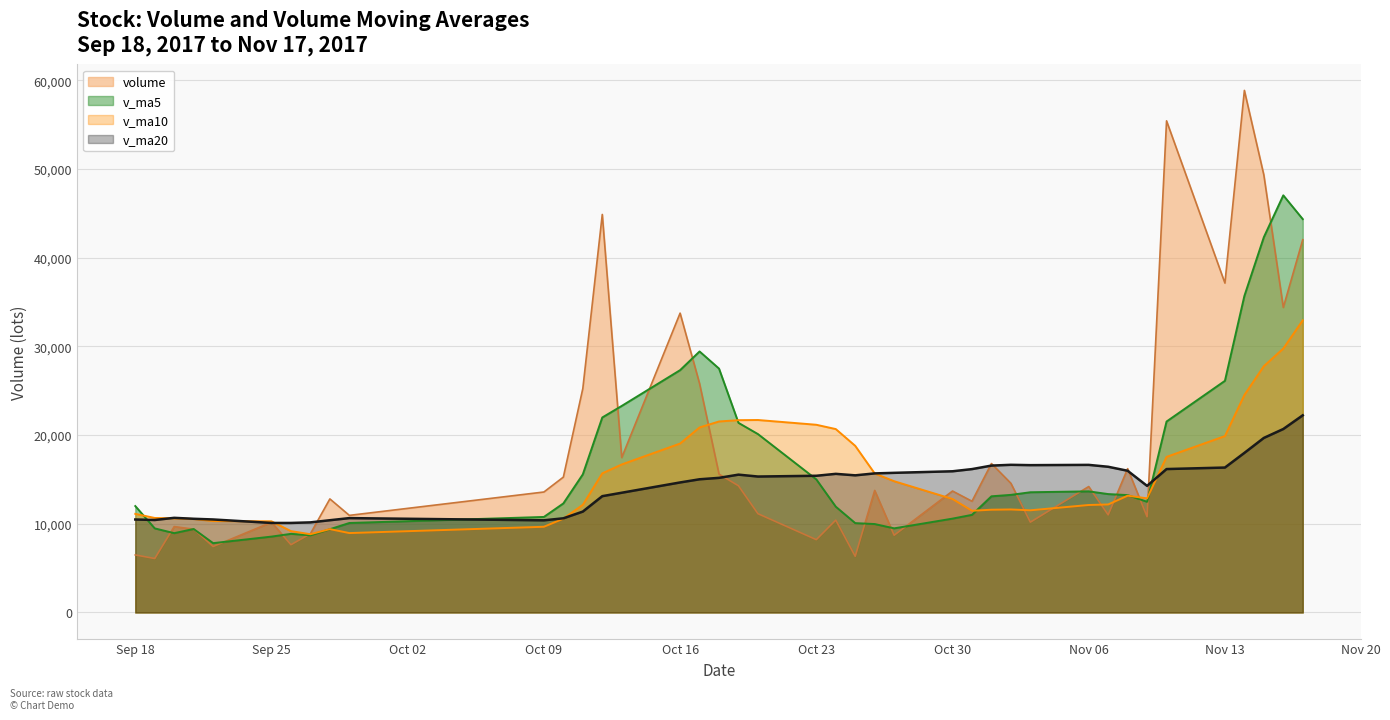

Which series changed the most between 2017-11-17 and 2017-11-02?

v_ma5